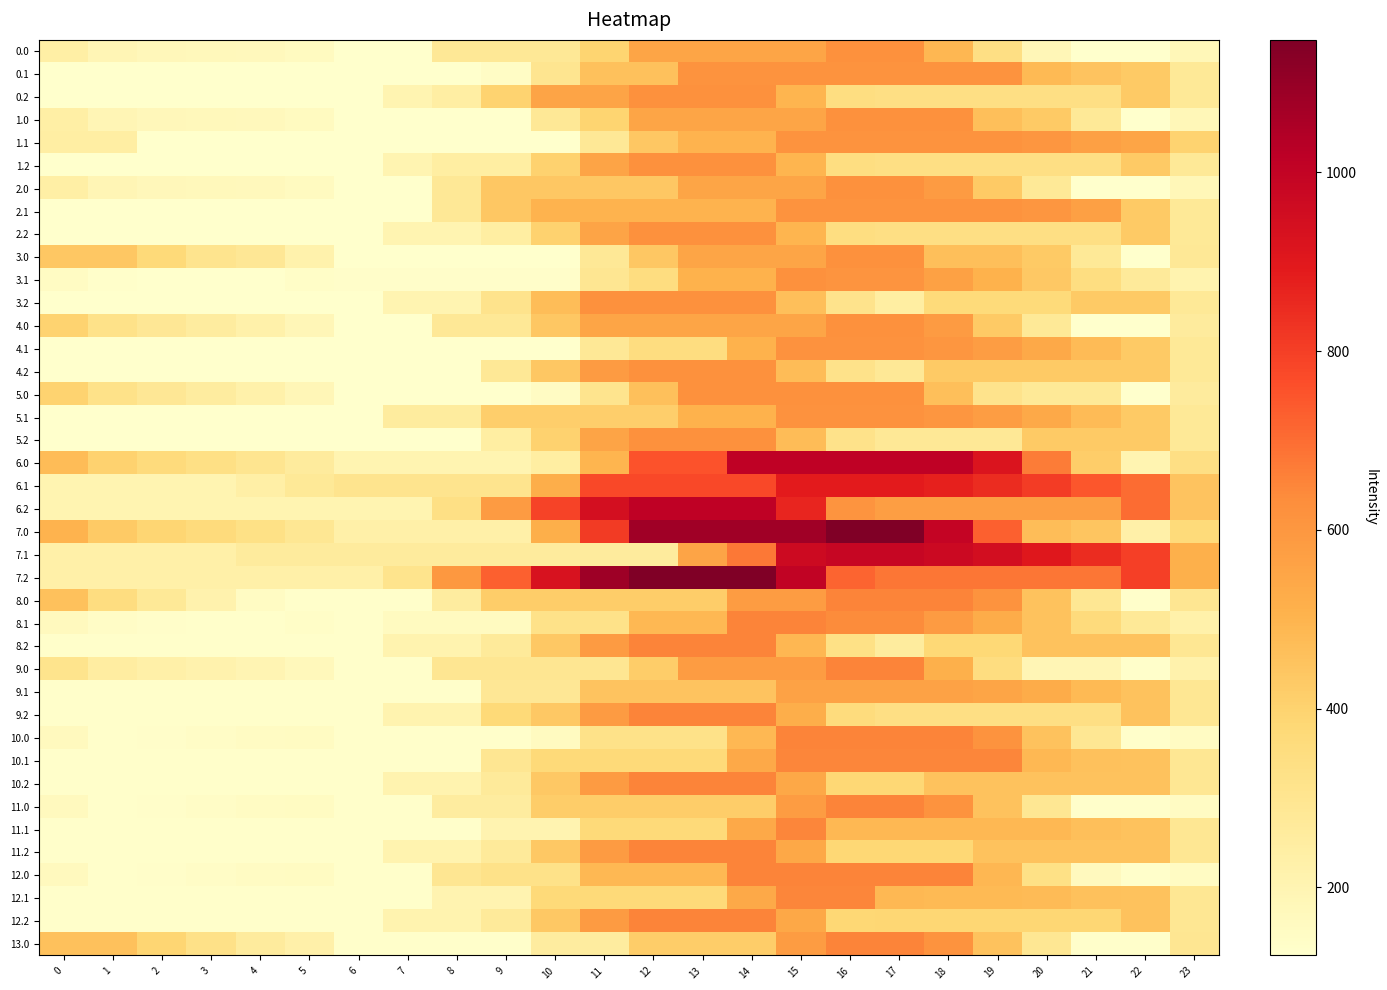

At which category is the sum across all series the highest?

15